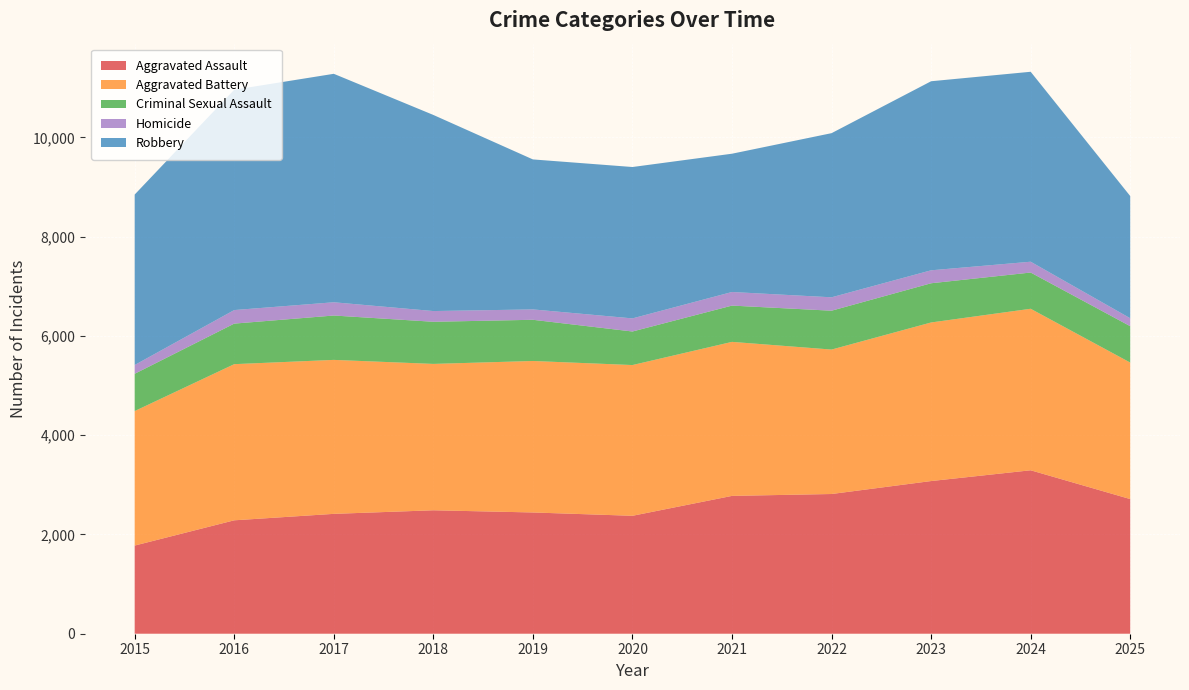

Reading left to right, extract all data points from this chart.

Aggravated Assault: 1776	2285	2415	2487	2443	2376	2777	2815	3076	3293	2713
Aggravated Battery: 2710	3146	3102	2949	3052	3037	3103	2910	3195	3254	2750
Criminal Sexual Assault: 751	817	894	849	830	676	731	783	790	730	733
Homicide: 177	273	267	216	209	264	274	270	261	218	160
Robbery: 3434	4439	4603	3951	3022	3050	2786	3307	3809	3827	2462